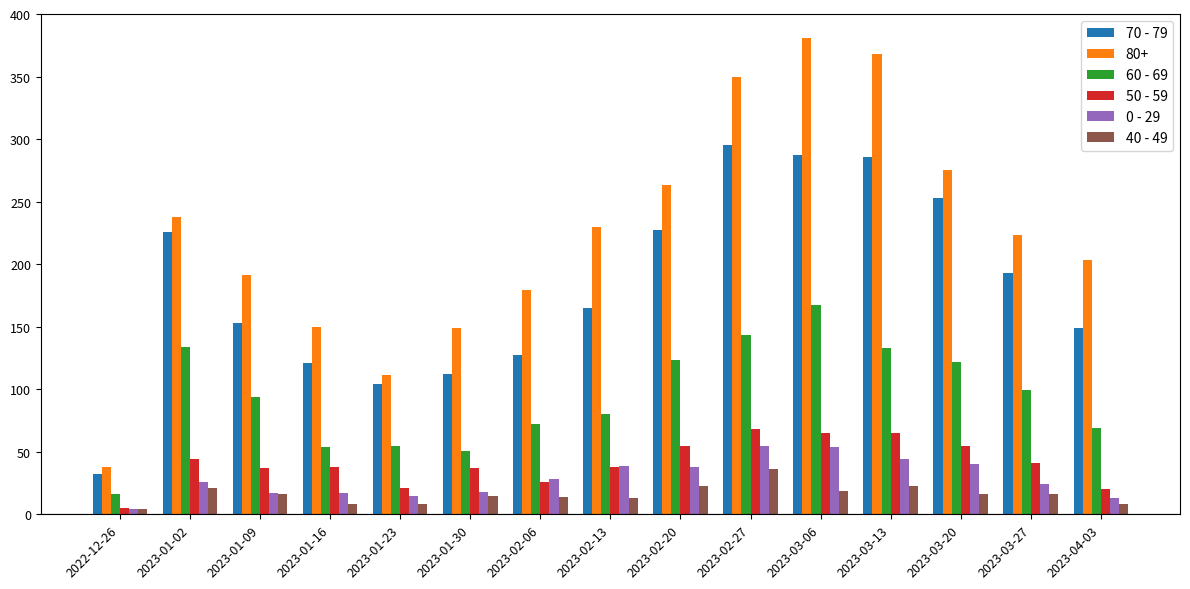

What is the maximum value shown in the chart?

381